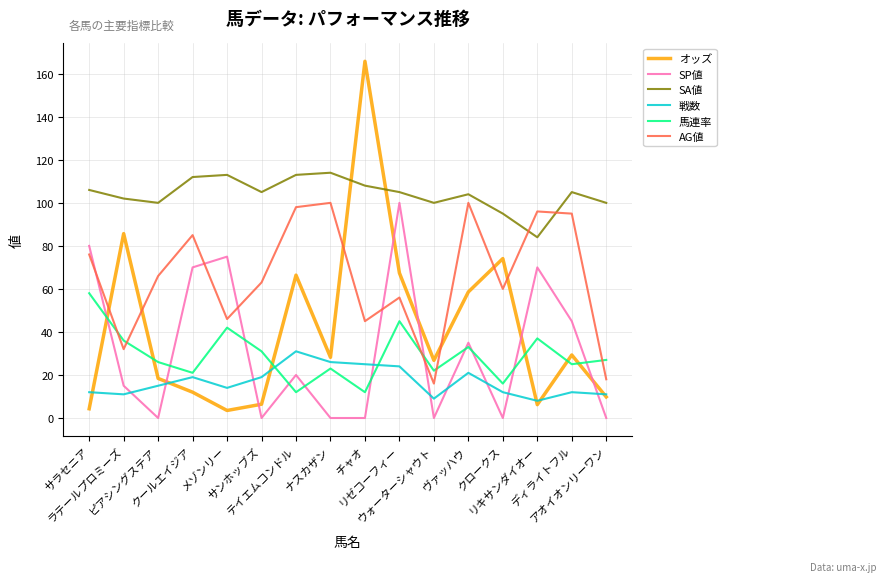

Which series has the largest total across all categories?

SA値